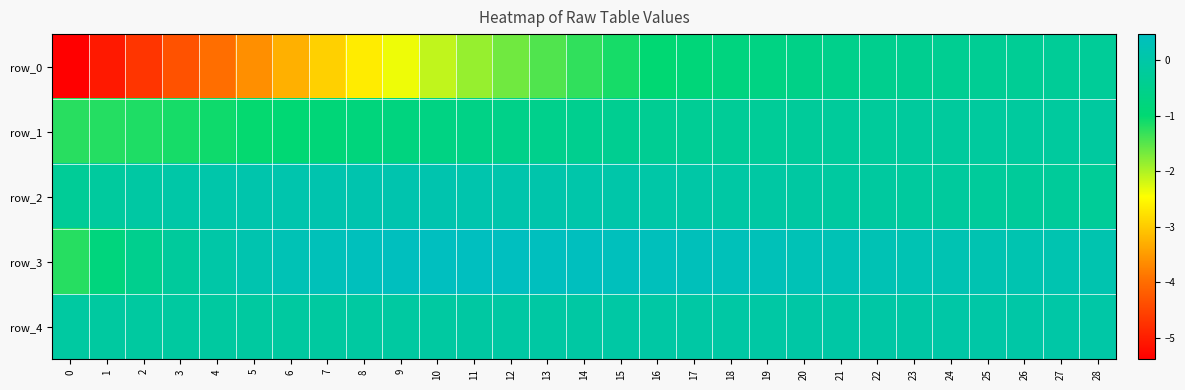

Reading left to right, list all the values displayed in this chart.

row_0: 0=-5.4	1=-5.1	2=-4.7	3=-4.3	4=-4.0	5=-3.6	6=-3.3	7=-3.0	8=-2.6	9=-2.4	10=-2.1	11=-1.9	12=-1.6	13=-1.5	14=-1.3	15=-1.1	16=-1.0	17=-0.9	18=-0.8	19=-0.7	20=-0.6	21=-0.5	22=-0.5	23=-0.4	24=-0.4	25=-0.4	26=-0.3	27=-0.3	28=-0.3
row_1: 0=-1.2	1=-1.2	2=-1.2	3=-1.1	4=-1.1	5=-1.0	6=-1.0	7=-0.9	8=-0.8	9=-0.7	10=-0.7	11=-0.6	12=-0.6	13=-0.5	14=-0.5	15=-0.4	16=-0.4	17=-0.3	18=-0.3	19=-0.3	20=-0.2	21=-0.2	22=-0.2	23=-0.2	24=-0.2	25=-0.2	26=-0.2	27=-0.2	28=-0.1
row_2: 0=-0.3	1=-0.2	2=-0.1	3=0.0	4=0.1	5=0.1	6=0.1	7=0.1	8=0.1	9=0.1	10=0.1	11=0.1	12=0.1	13=0.1	14=0.1	15=0.0	16=0.0	17=-0.0	18=-0.0	19=-0.1	20=-0.1	21=-0.1	22=-0.1	23=-0.2	24=-0.2	25=-0.2	26=-0.2	27=-0.3	28=-0.3
row_3: 0=-1.2	1=-0.8	2=-0.5	3=-0.2	4=0.0	5=0.2	6=0.3	7=0.4	8=0.4	9=0.4	10=0.5	11=0.5	12=0.5	13=0.5	14=0.4	15=0.4	16=0.4	17=0.4	18=0.3	19=0.3	20=0.3	21=0.3	22=0.3	23=0.2	24=0.2	25=0.2	26=0.2	27=0.2	28=0.2
row_4: 0=-0.1	1=-0.1	2=-0.1	3=-0.1	4=-0.1	5=-0.1	6=-0.1	7=-0.1	8=-0.1	9=-0.1	10=-0.1	11=-0.1	12=-0.1	13=-0.1	14=-0.1	15=-0.1	16=-0.1	17=-0.0	18=-0.0	19=-0.0	20=-0.0	21=-0.0	22=-0.0	23=-0.0	24=-0.0	25=-0.0	26=-0.0	27=-0.0	28=-0.0